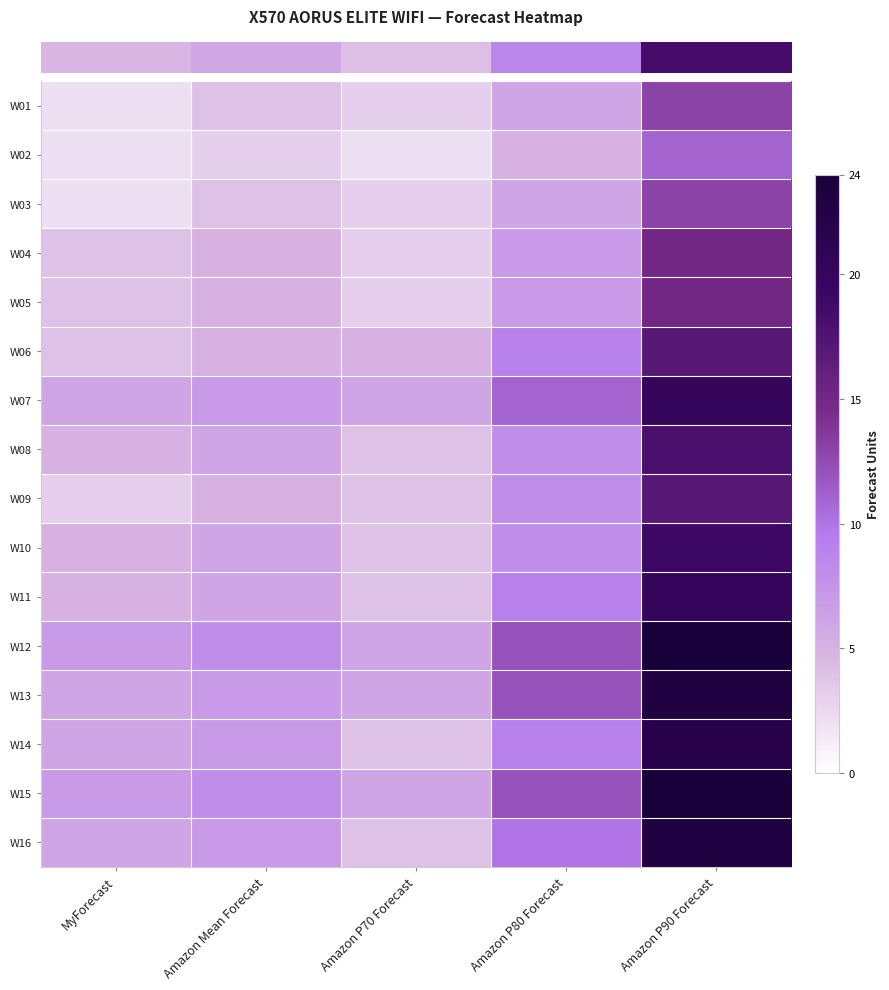

How many series are shown in this chart?

16